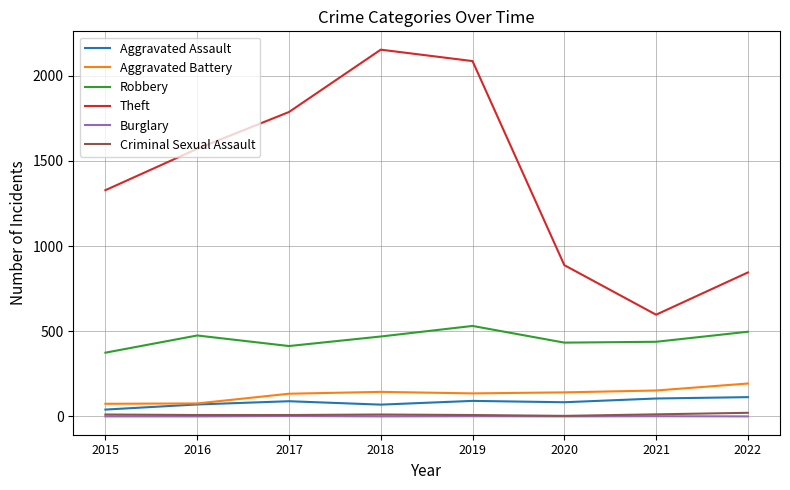

Which series has the largest total across all categories?

Theft